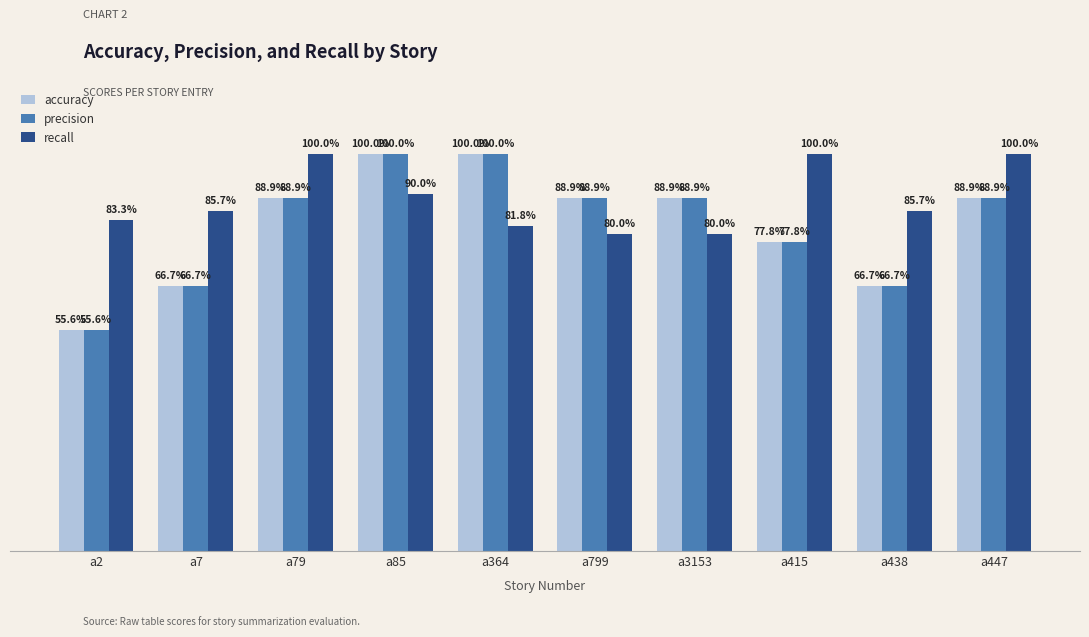

What is the difference between the maximum and minimum values in the precision series?

0.4